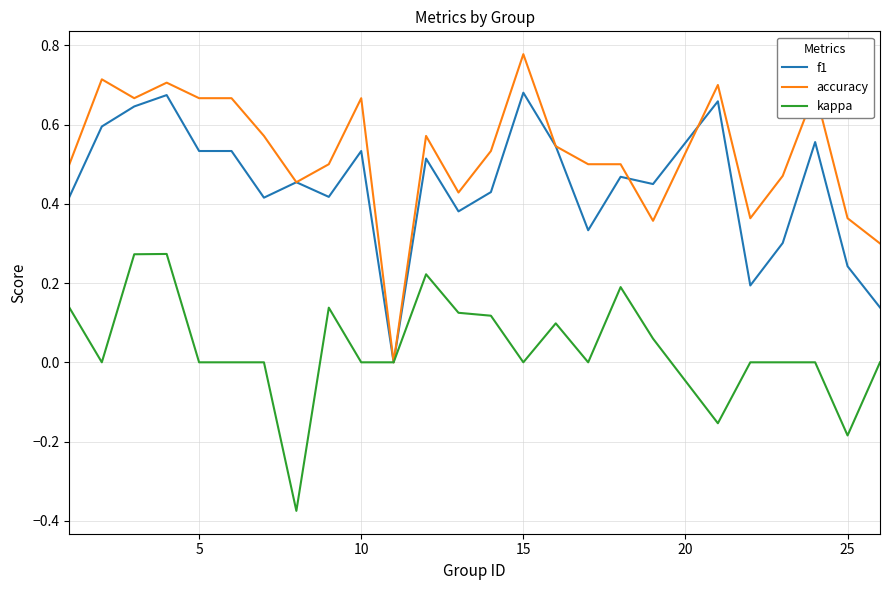

Which series has the largest total across all categories?

accuracy